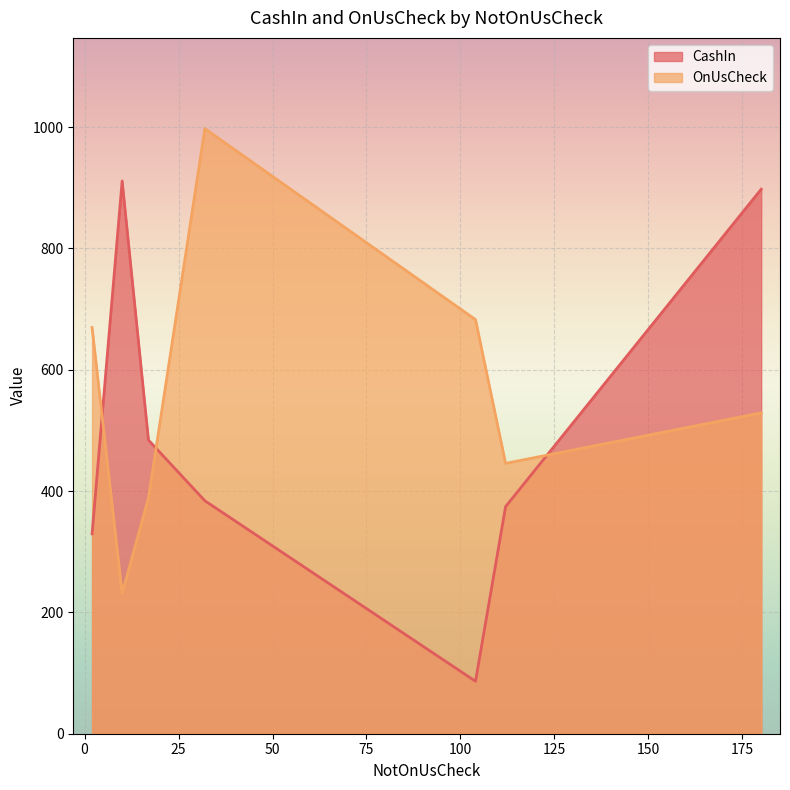

Rank the categories by CashIn value from highest to lowest.

10, 180, 17, 32, 112, 2, 104